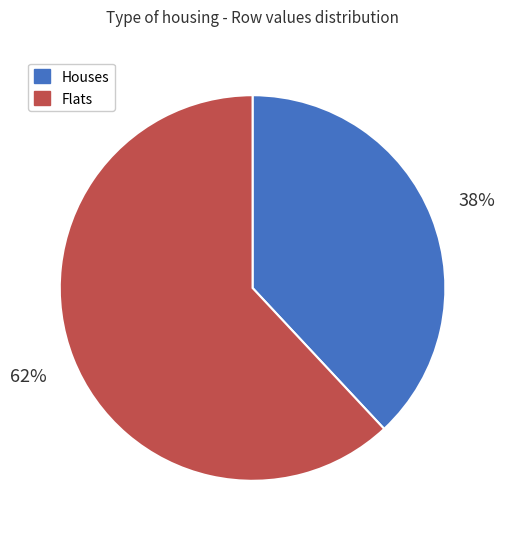

Is there a majority slice in this chart?

Yes